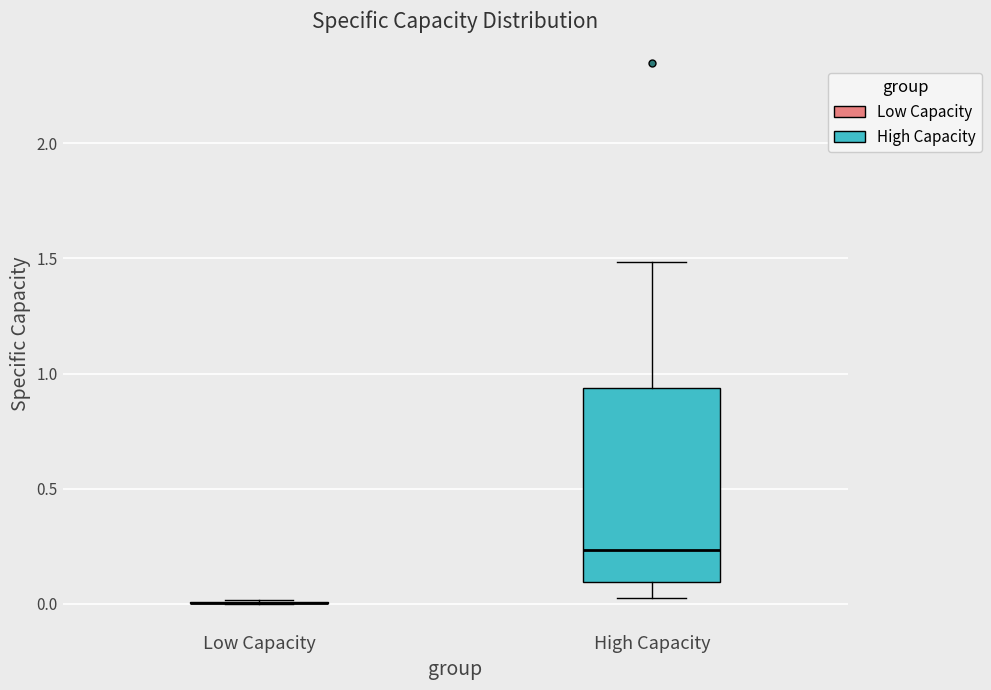

Comparing the boxes themselves (not the whiskers), which one is the tallest?

High Capacity